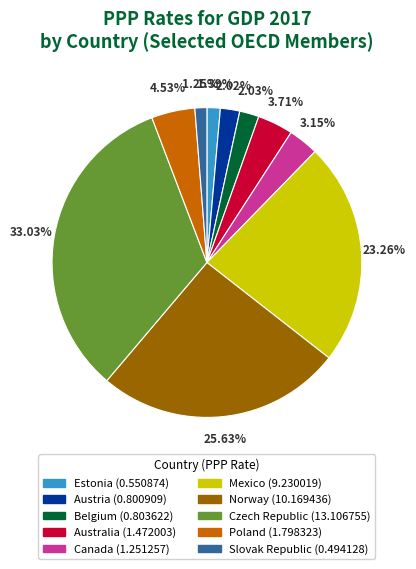

Does any single category account for the majority?

No